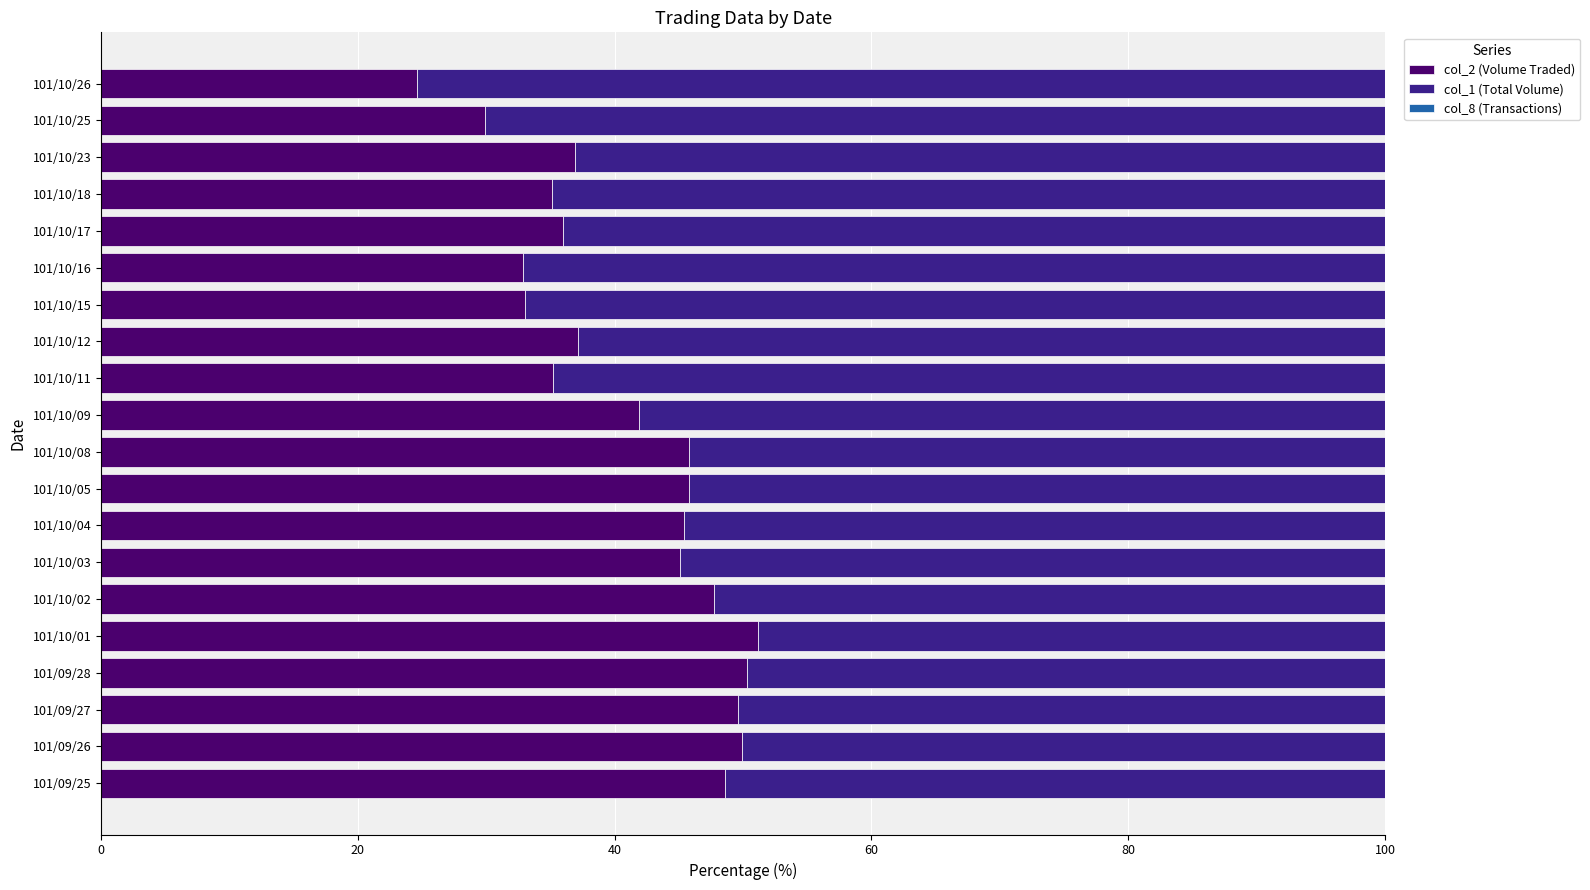

The value of col_2 (Volume Traded) at 101/10/16 is 44.8. True or false?

False